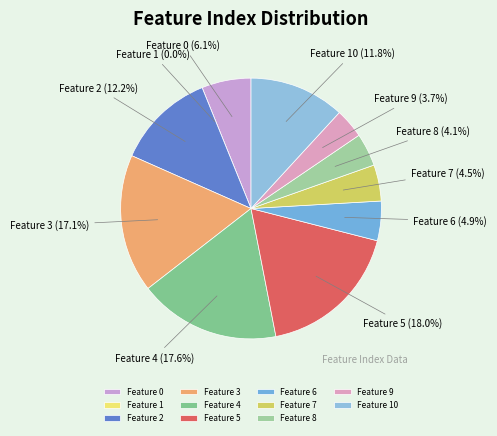

To the nearest percent, what is the combined percentage of 2 and 5?

30%